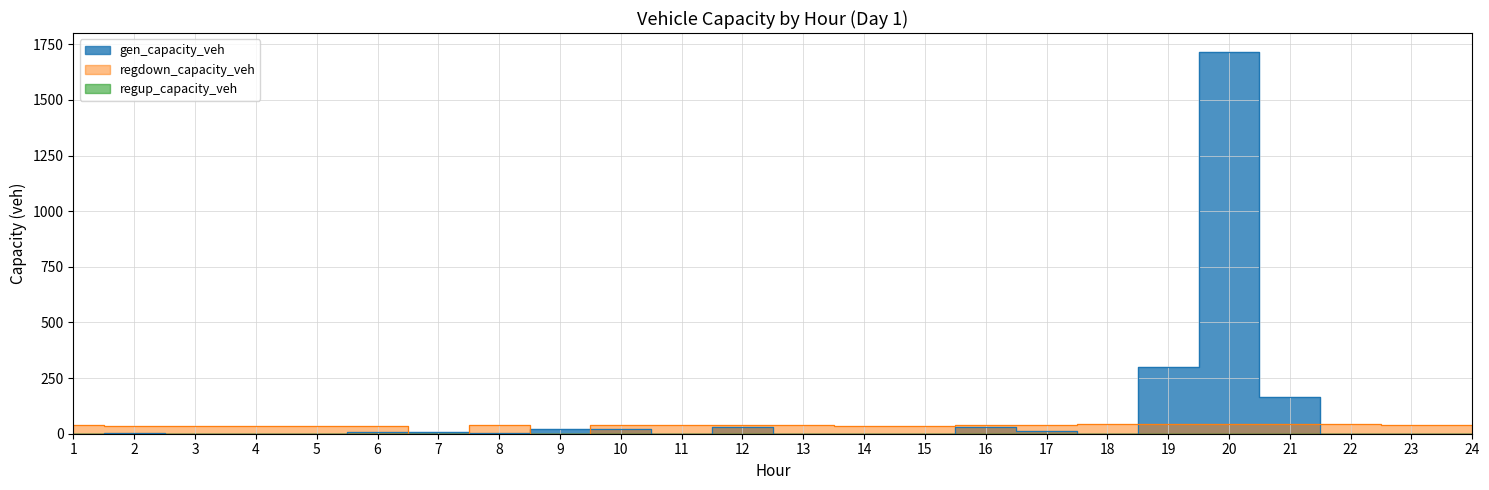

Where is regdown_capacity_veh nearest to the value 22?

4